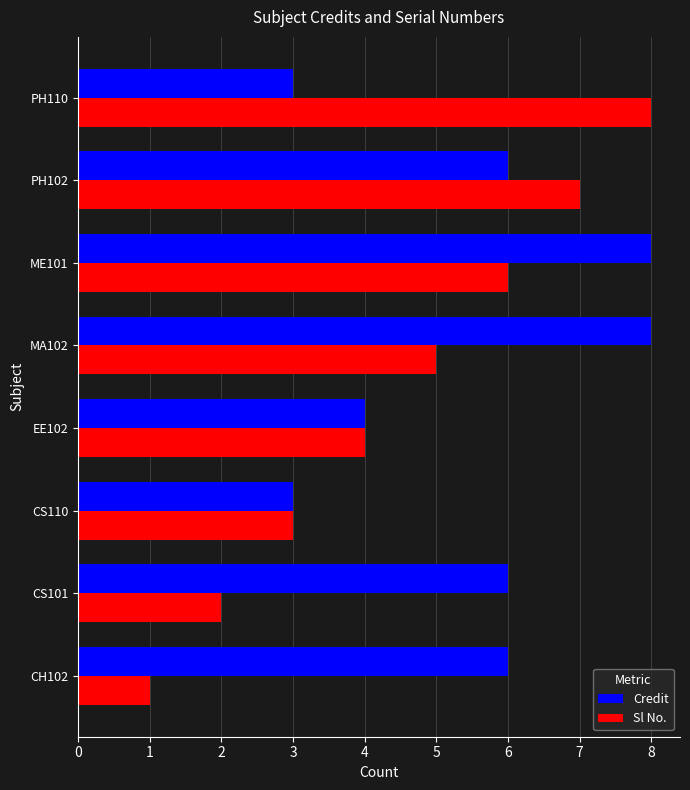

What is the sum of all Credit values?

44